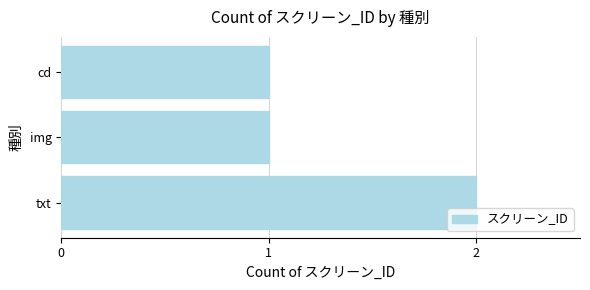

The chart shows a value of 2 at txt. True or false?

True